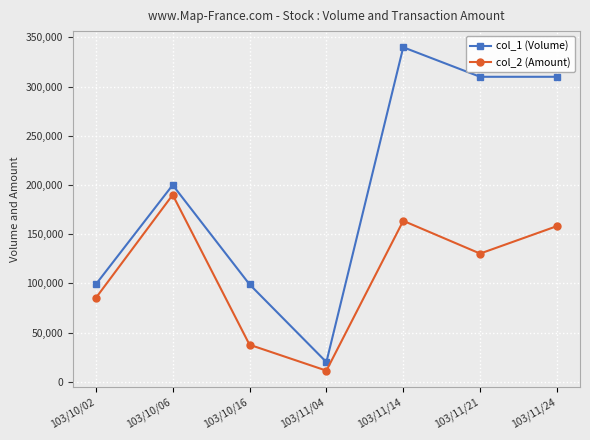

What is the label of the 7th point from the right?

103/10/02